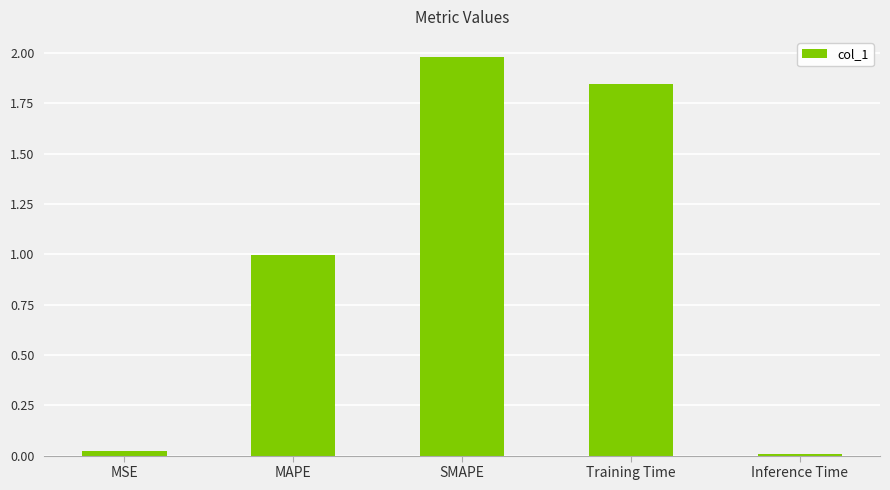

What is the sum of the values at SMAPE and Training Time?

3.8